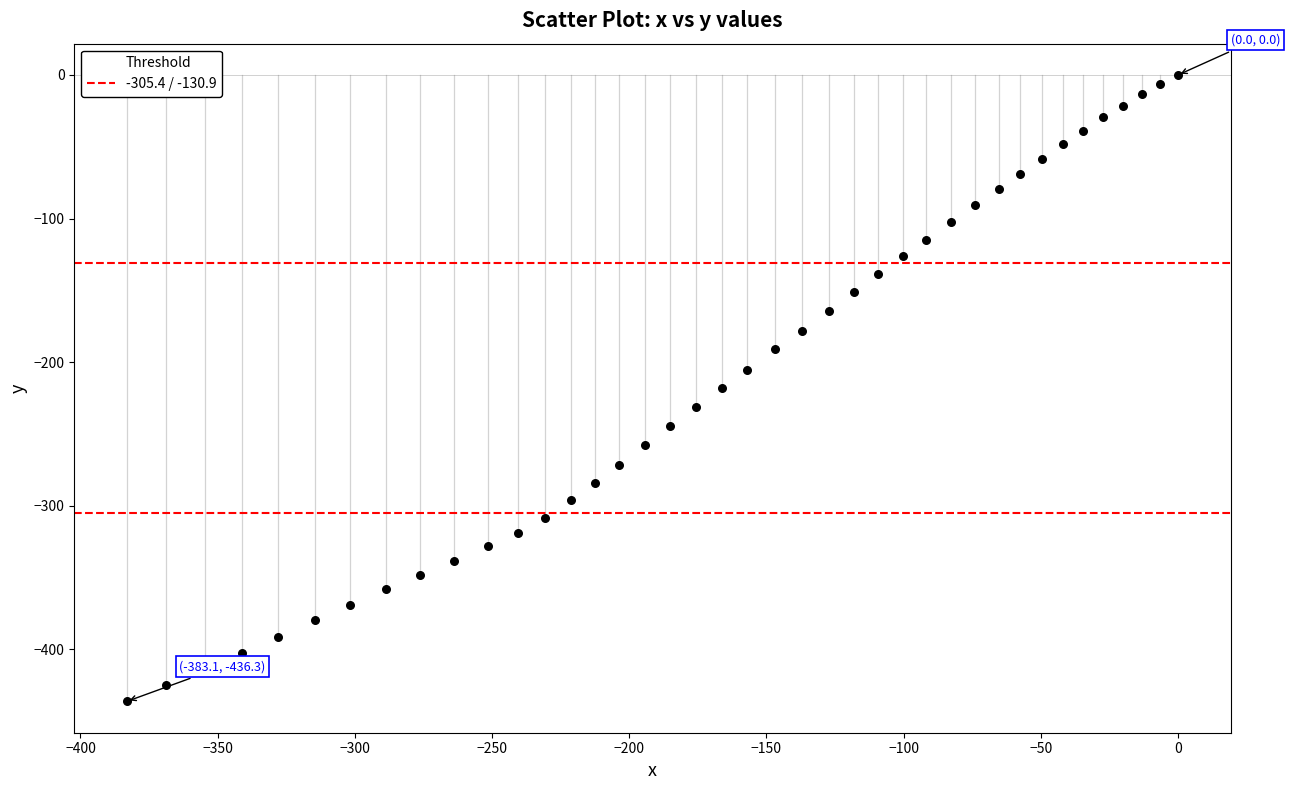

What is the range of X values (max minus min)?

383.1